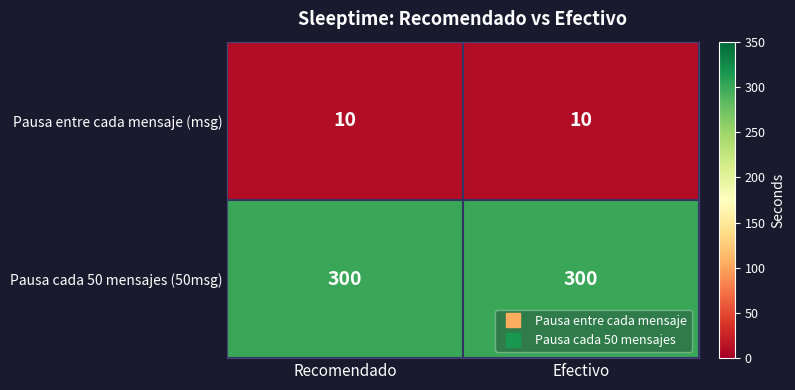

Reading left to right, what are all the values shown in this chart?

Pausa entre cada mensaje (msg): 10	10
Pausa cada 50 mensajes (50msg): 300	300